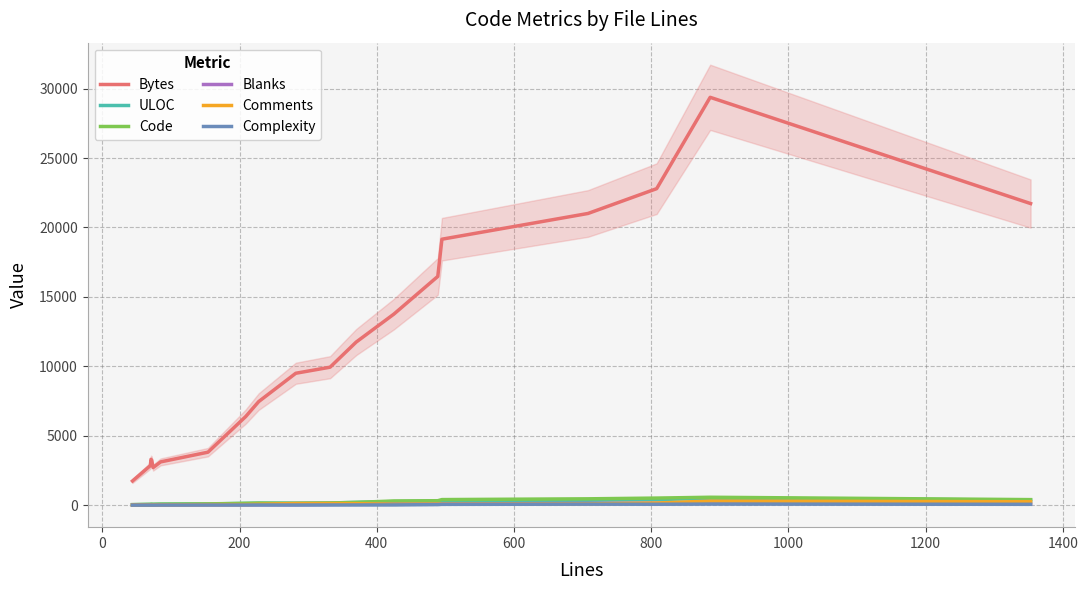

What is the lowest value of the Bytes series?

1740.7